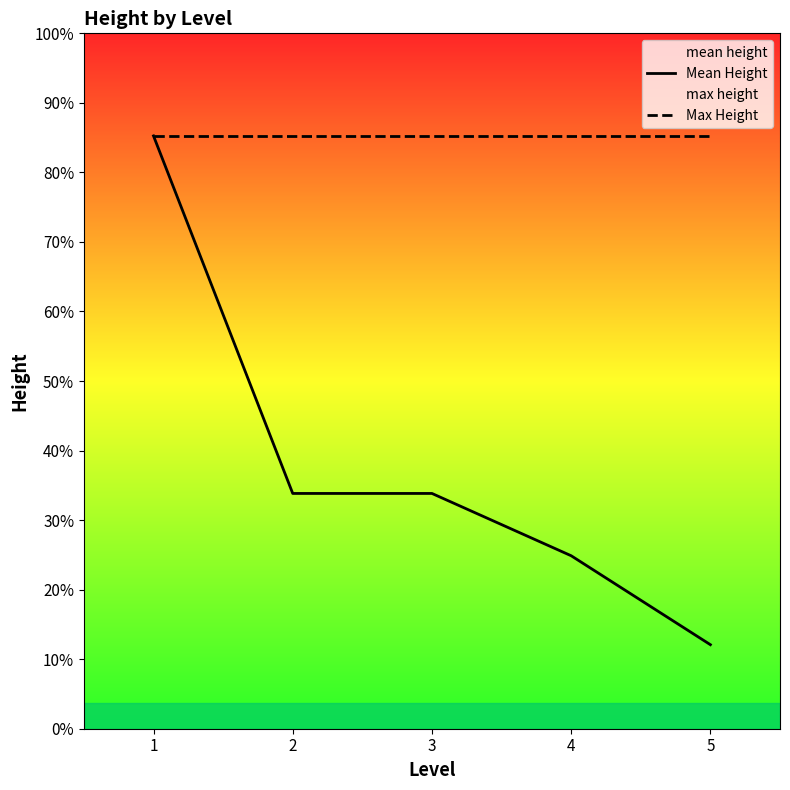

True or false: Mean Height has a value of 81.0 at 3.

False